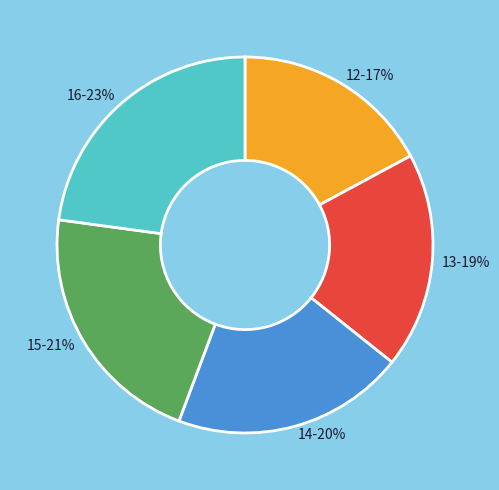

Is the sum of 16 and 15 greater than half?

No